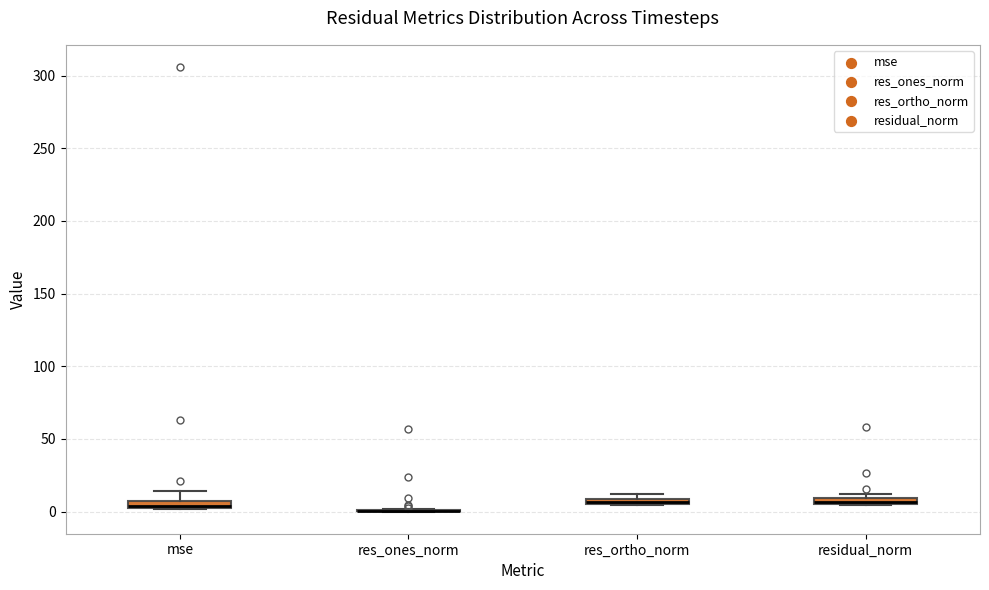

Where is the upper edge of the box for residual_norm on the y-axis? The values are not printed on the chart, so give them approximately, as read against the axis.

10